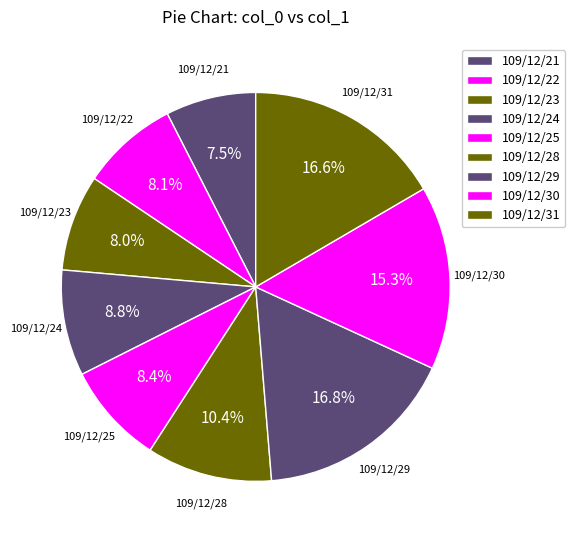

Between 109/12/22 and 109/12/21, which is larger?

109/12/22